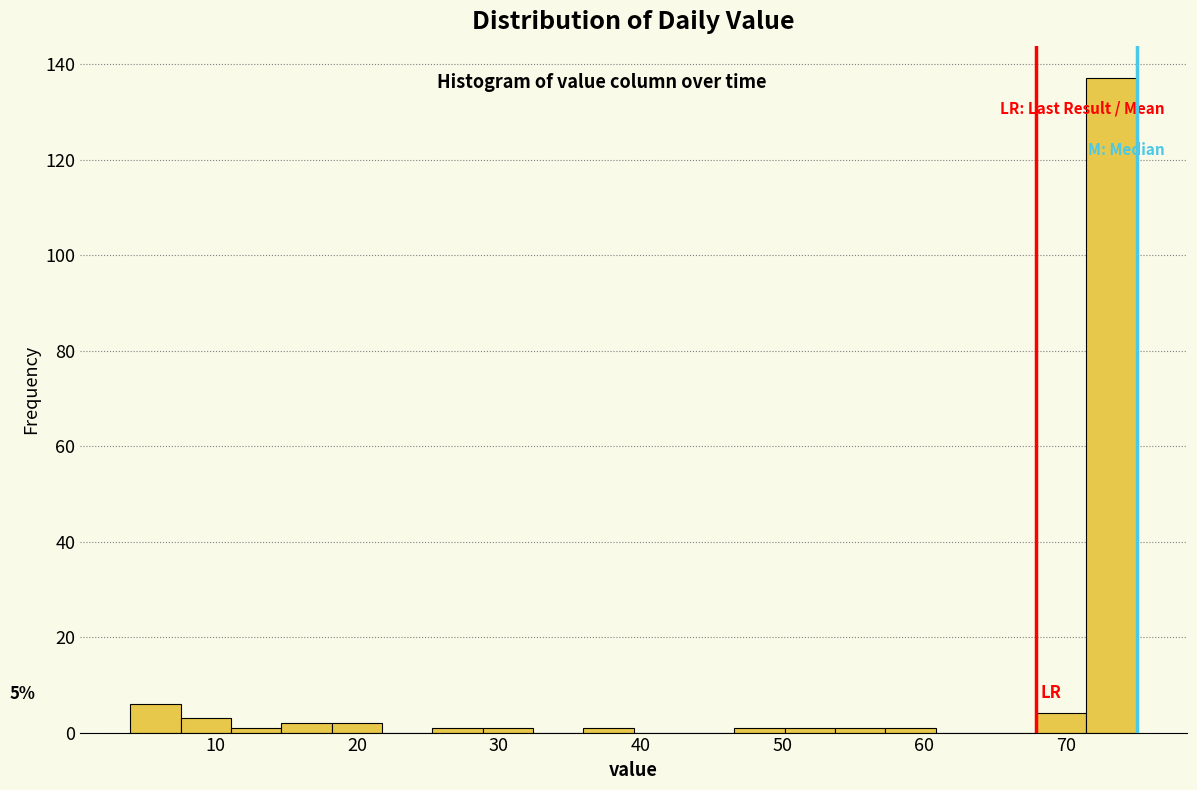

Around what value on the x-axis is the tallest bar? Give the approximate position of its centre, as read against the axis.

73